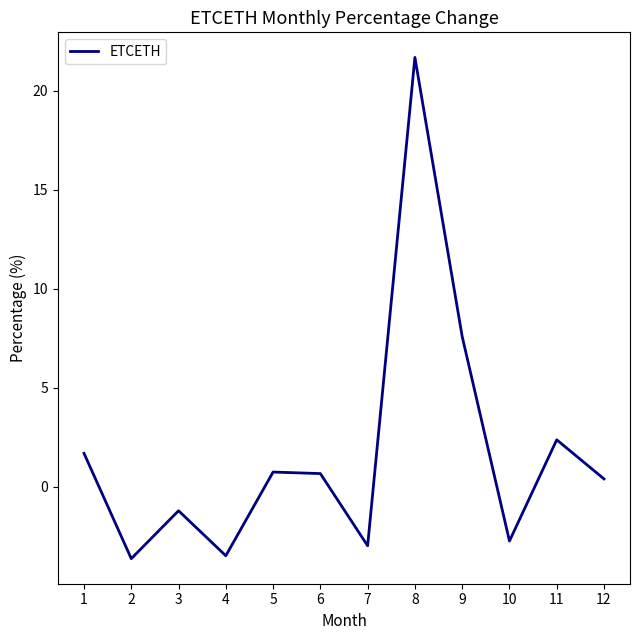

Approximately how many times larger is the value at 6 compared to 1?

0.4